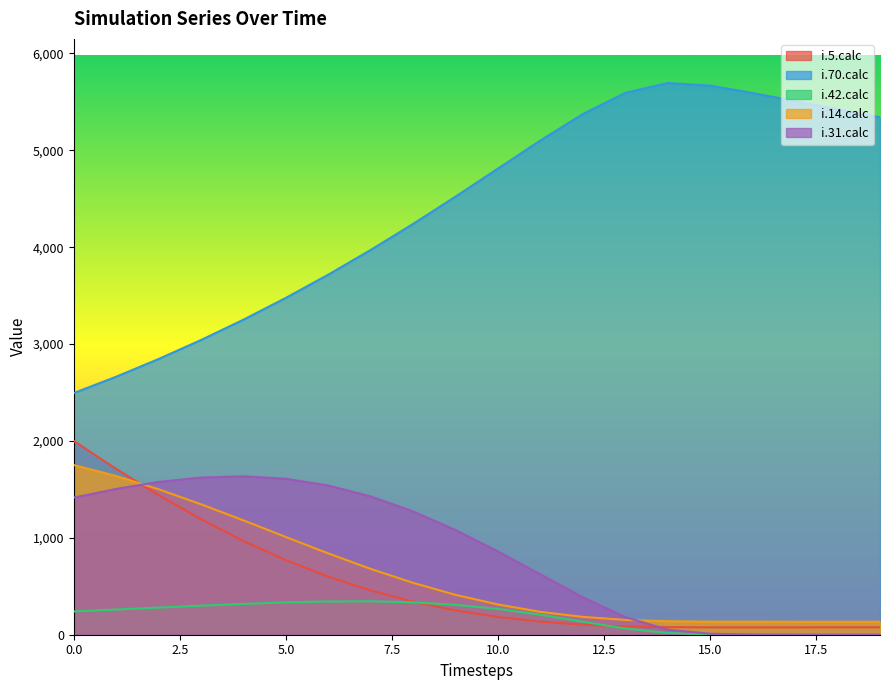

How many lines are shown in the chart?

5